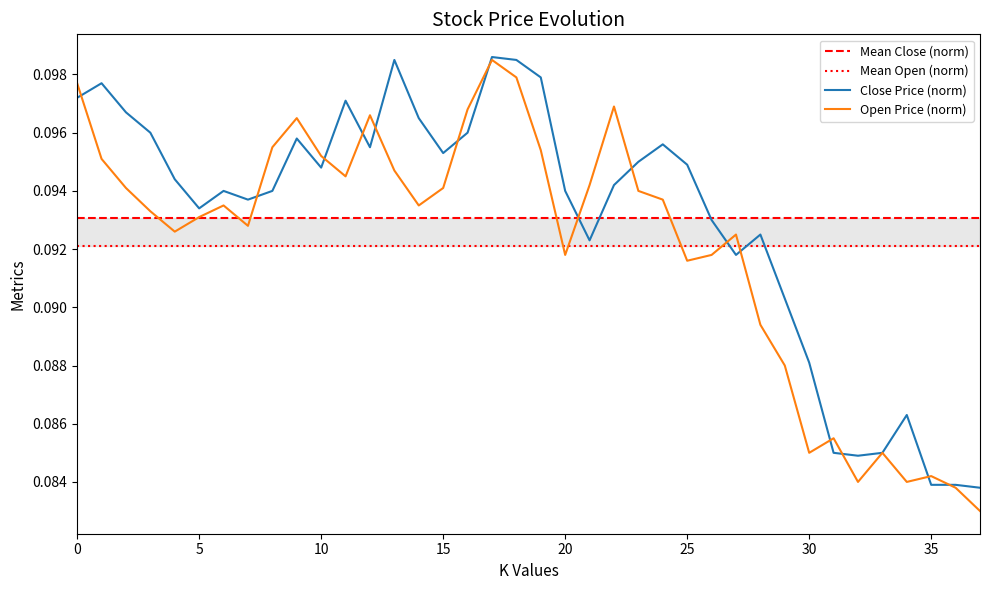

What is the highest value of the Open series?

0.1